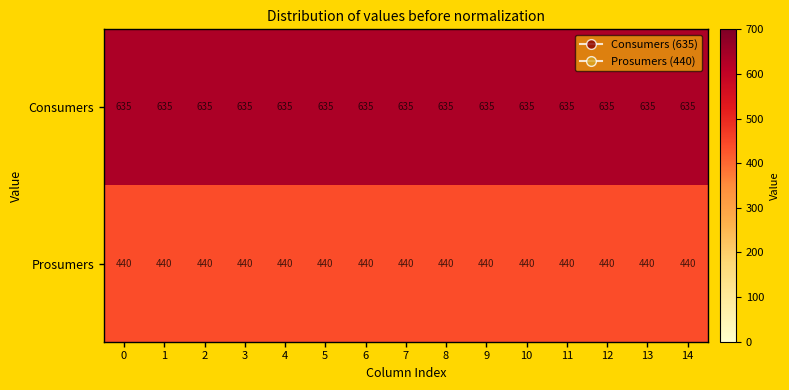

What is the total value across all series at 9?

1075